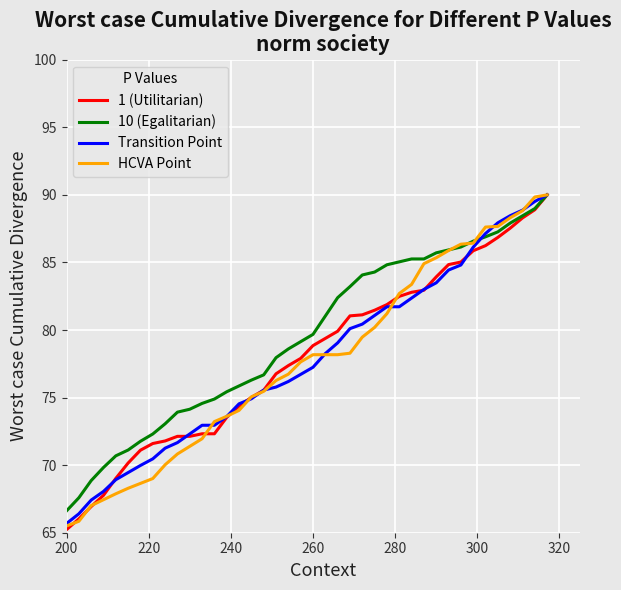

What is the smallest value displayed?

65.2